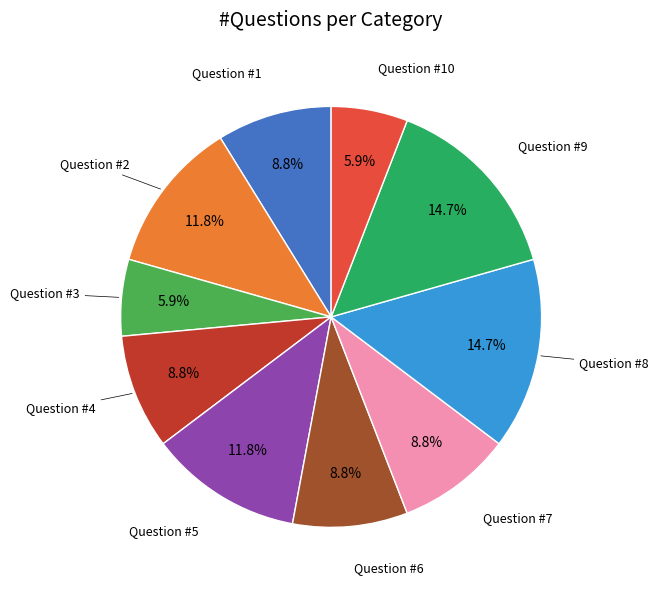

Is there any slice that represents more than half of the pie?

No